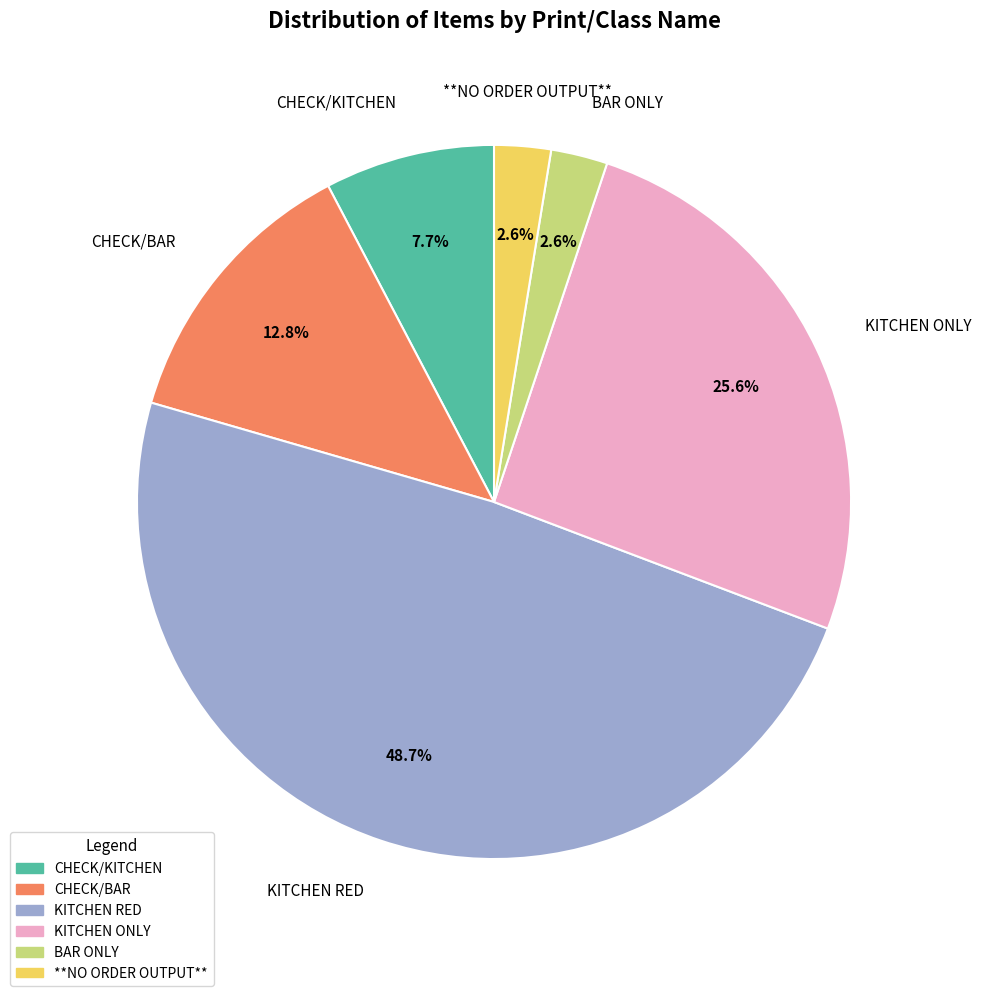

To the nearest percent, what portion does CHECK/BAR represent?

13%